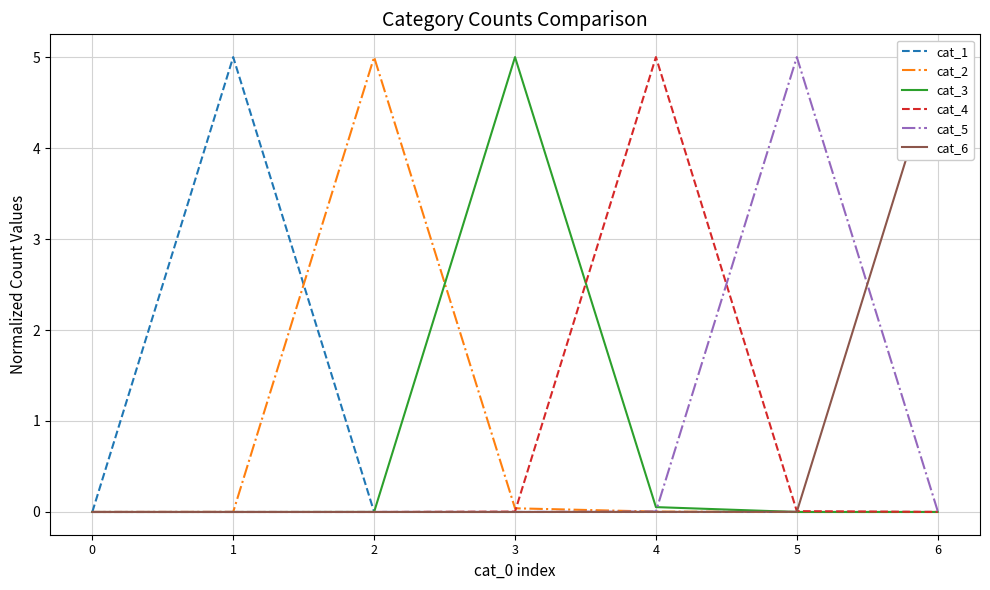

What is the difference between the maximum and minimum values in the cat_6 series?

5.0